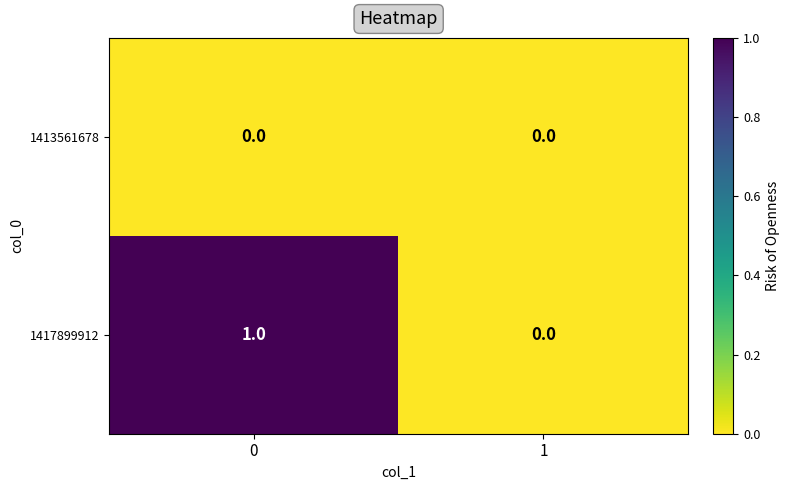

How many data points in 1417899912 are less than 1?

1